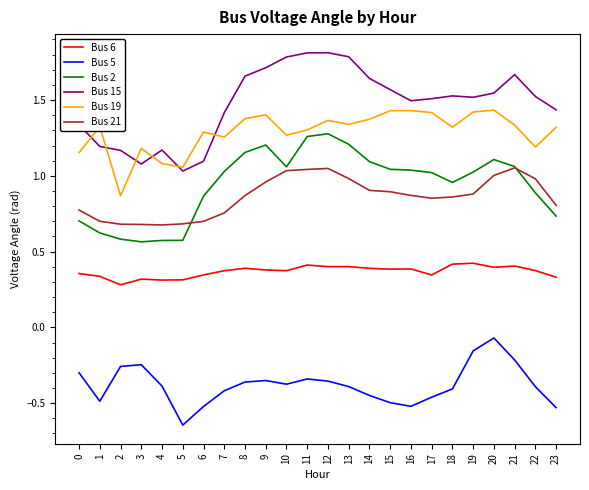

Which series has the largest total across all categories?

Bus 15